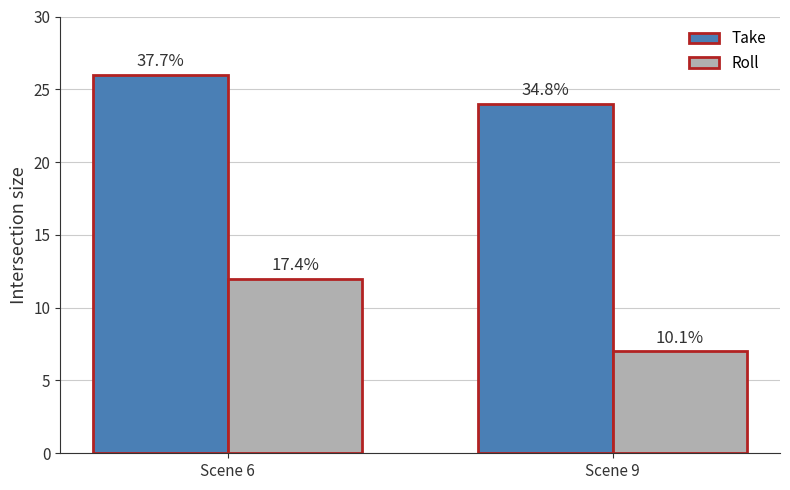

Reading left to right, list all the values displayed in this chart.

Take: 26	24
Roll: 12	7